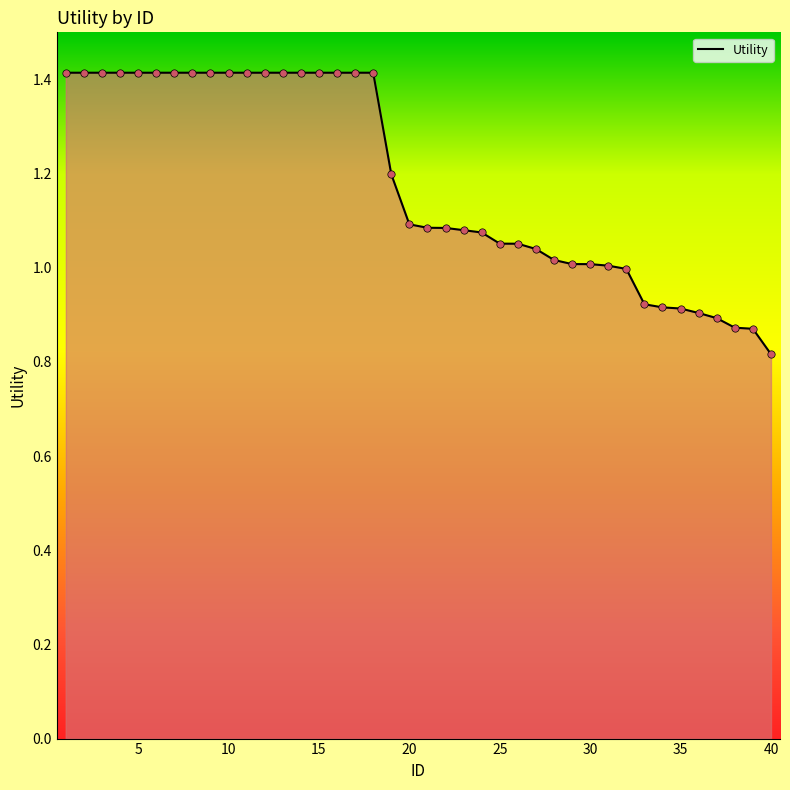

What is the greatest value displayed?

1.4